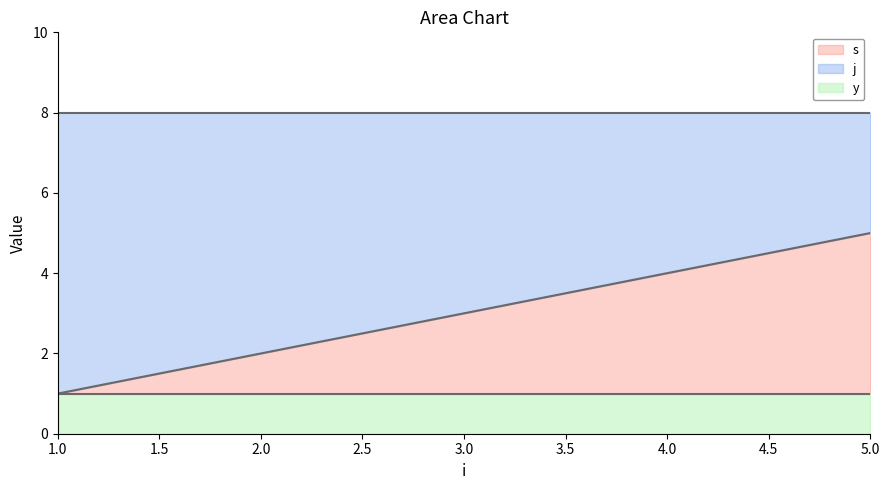

How many values in the s series exceed 3?

2